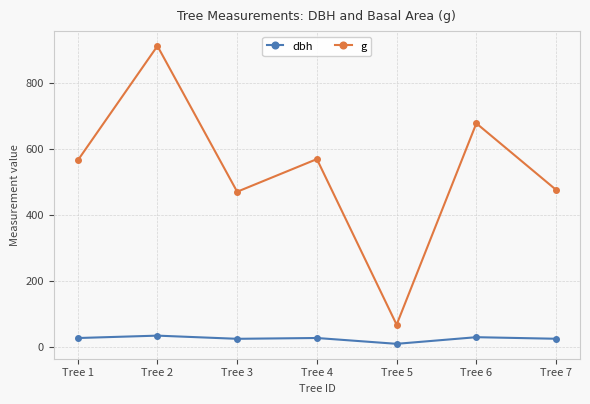

Where does the g series first go above 564?

Tree 1